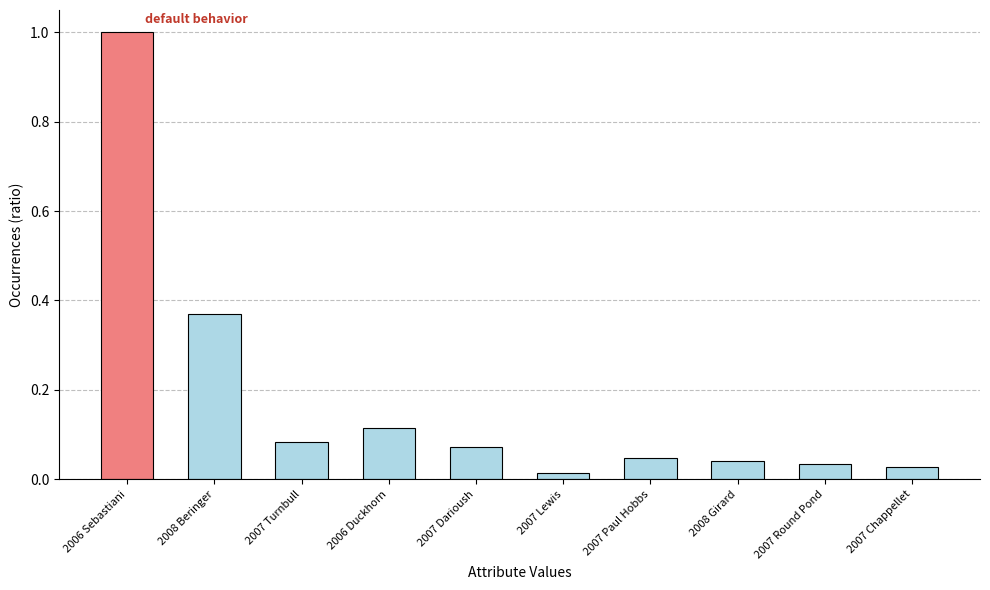

How many bars are there in total?

10